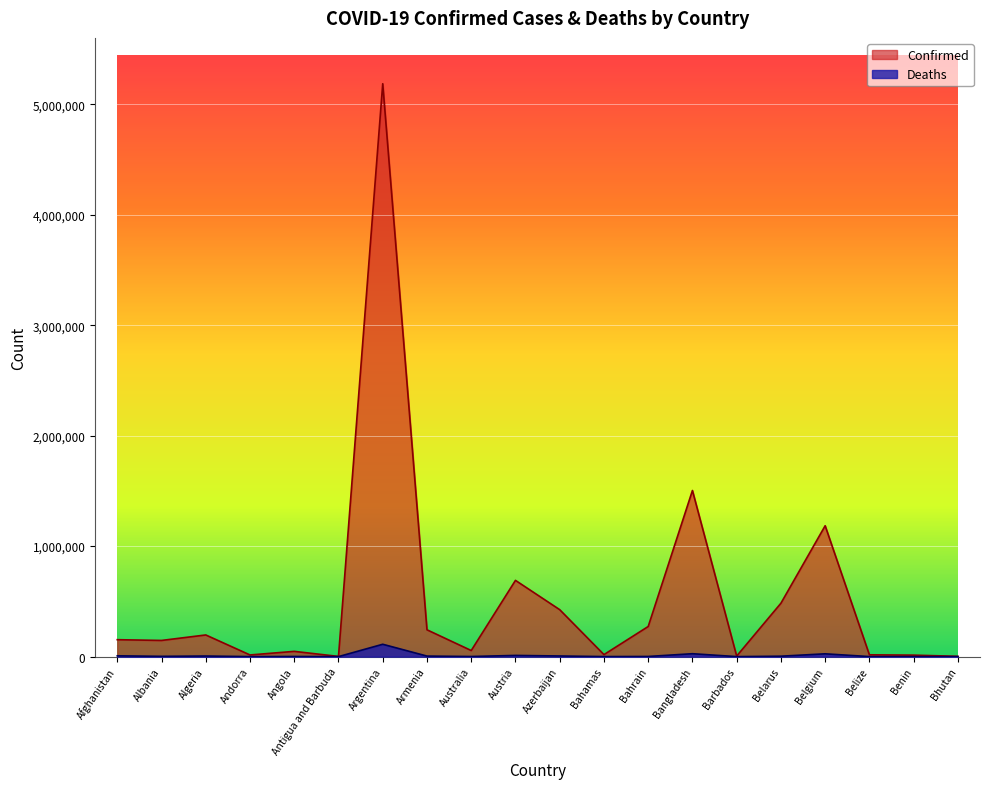

The Confirmed series shows 11748 at Australia. True or false?

False